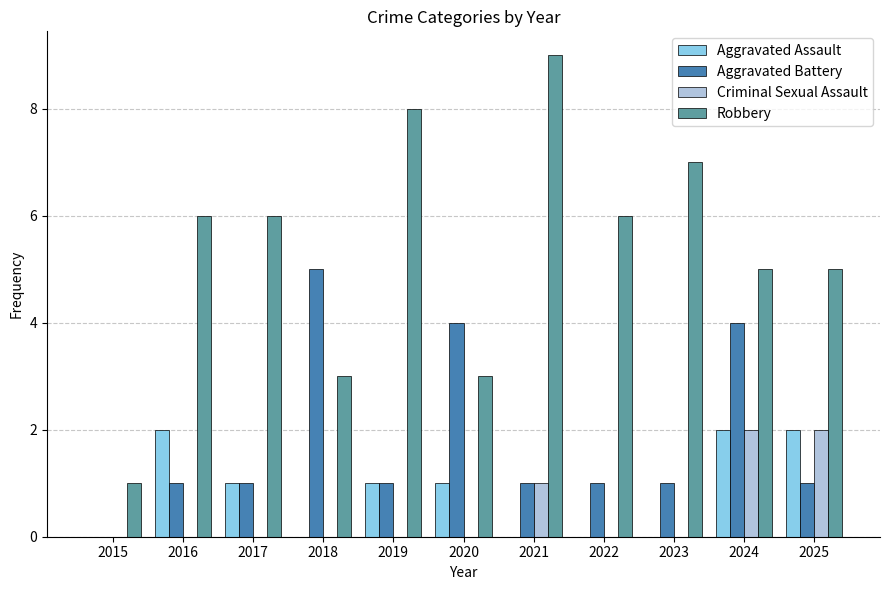

At which label is Criminal Sexual Assault closest to 1?

2021